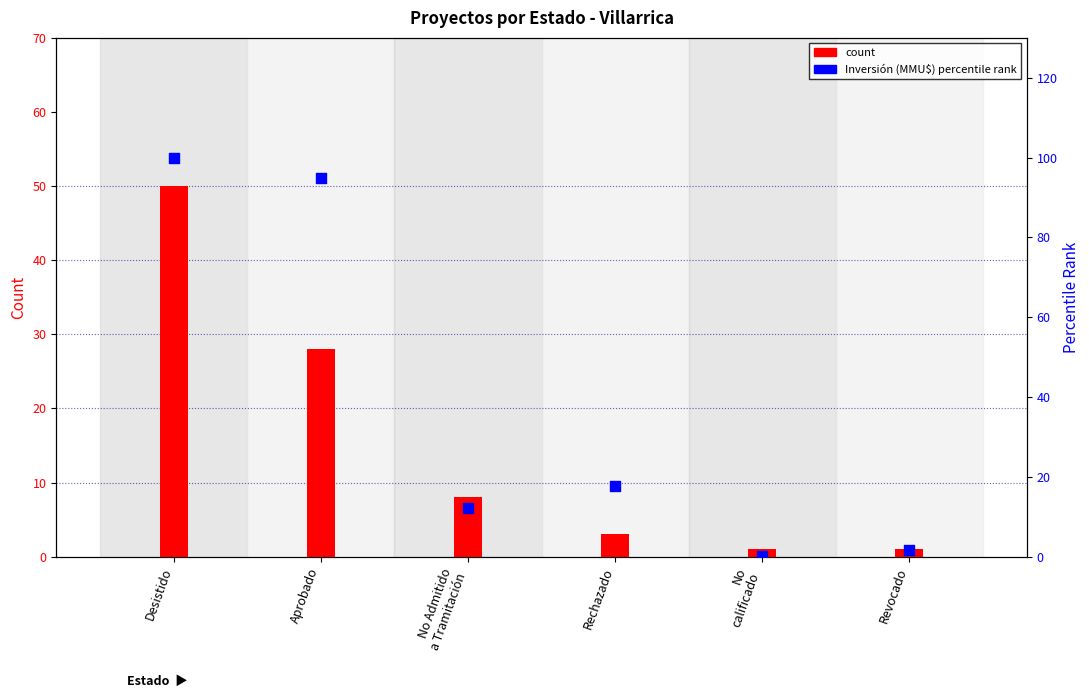

What are all the series names shown in the legend?

count, percentile rank within the sample